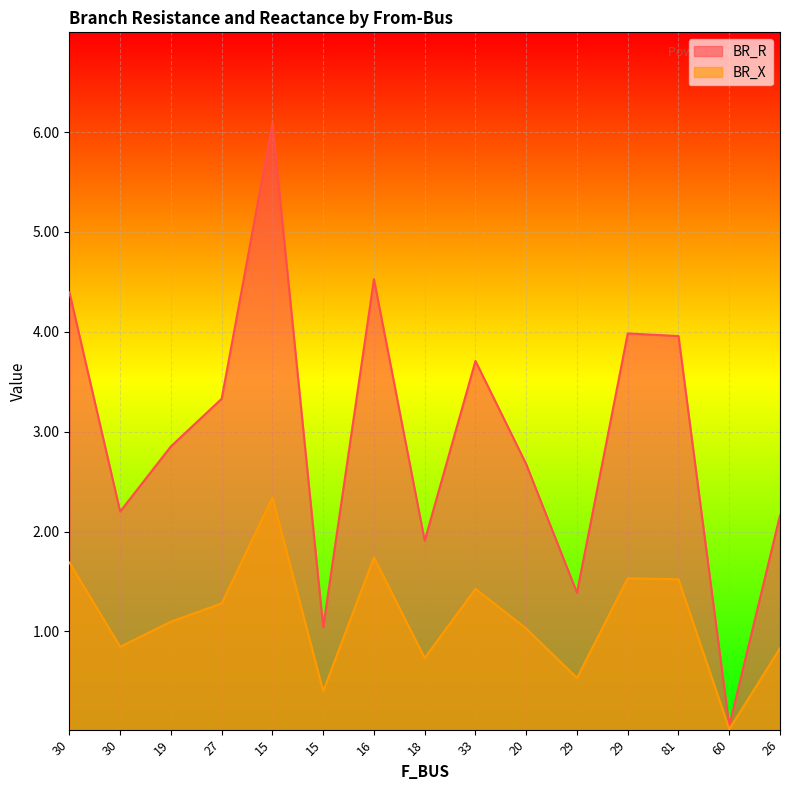

What is the sum of all BR_R values?

44.3